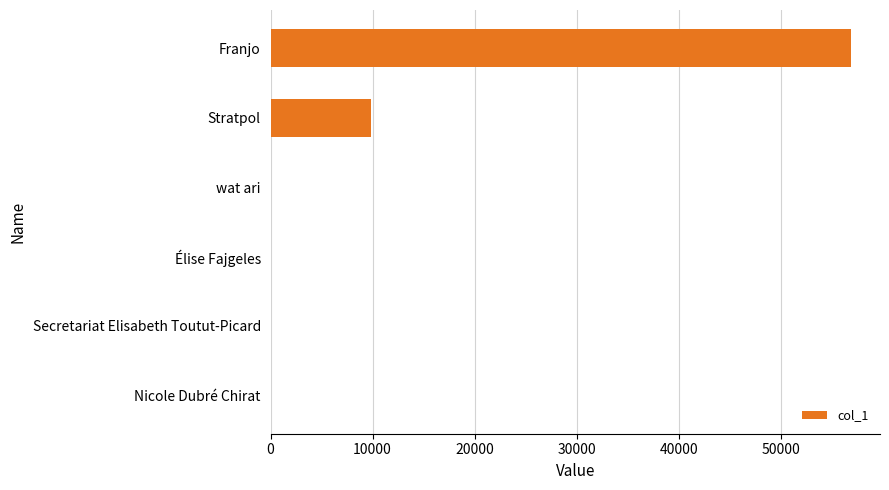

What is the sum of all values?

66766